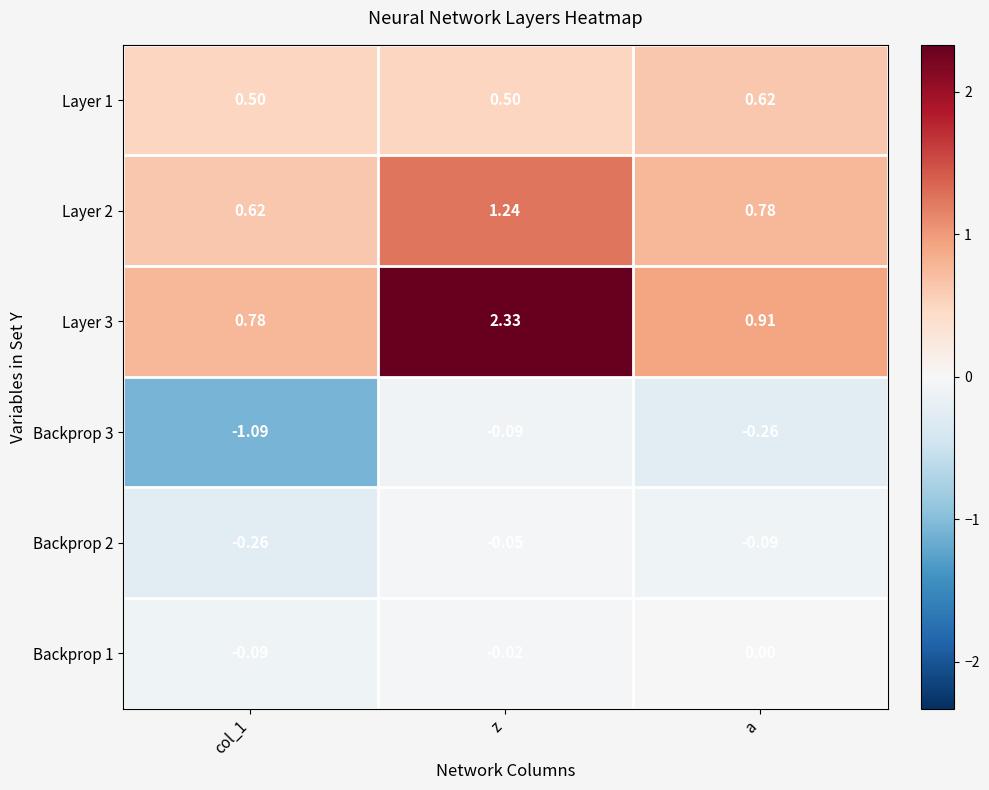

Which series has the widest spread of values?

Layer 3